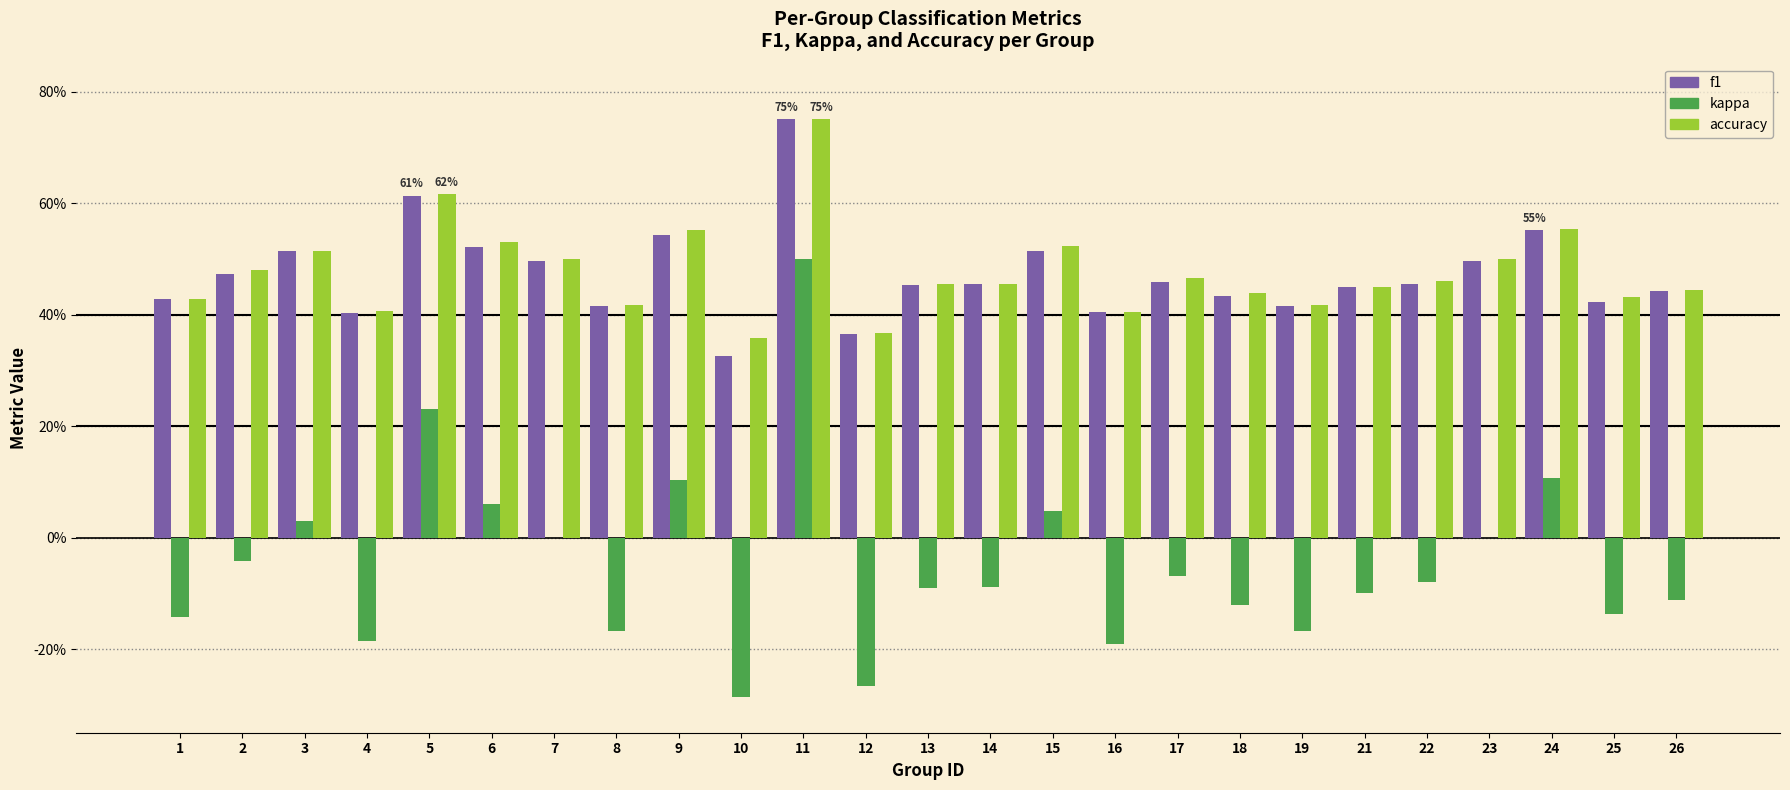

Are the bars grouped side by side (vs. stacked)?

Yes